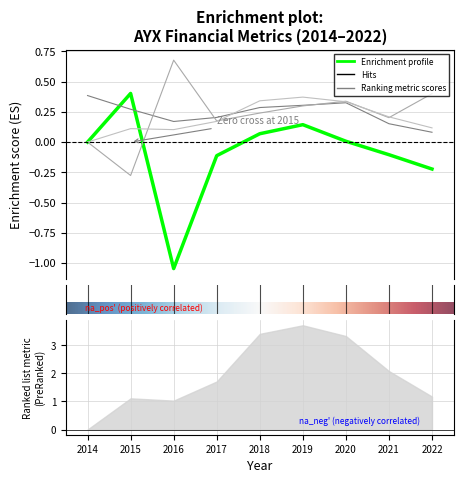

The roic series shows -1.0 at 2016. True or false?

True